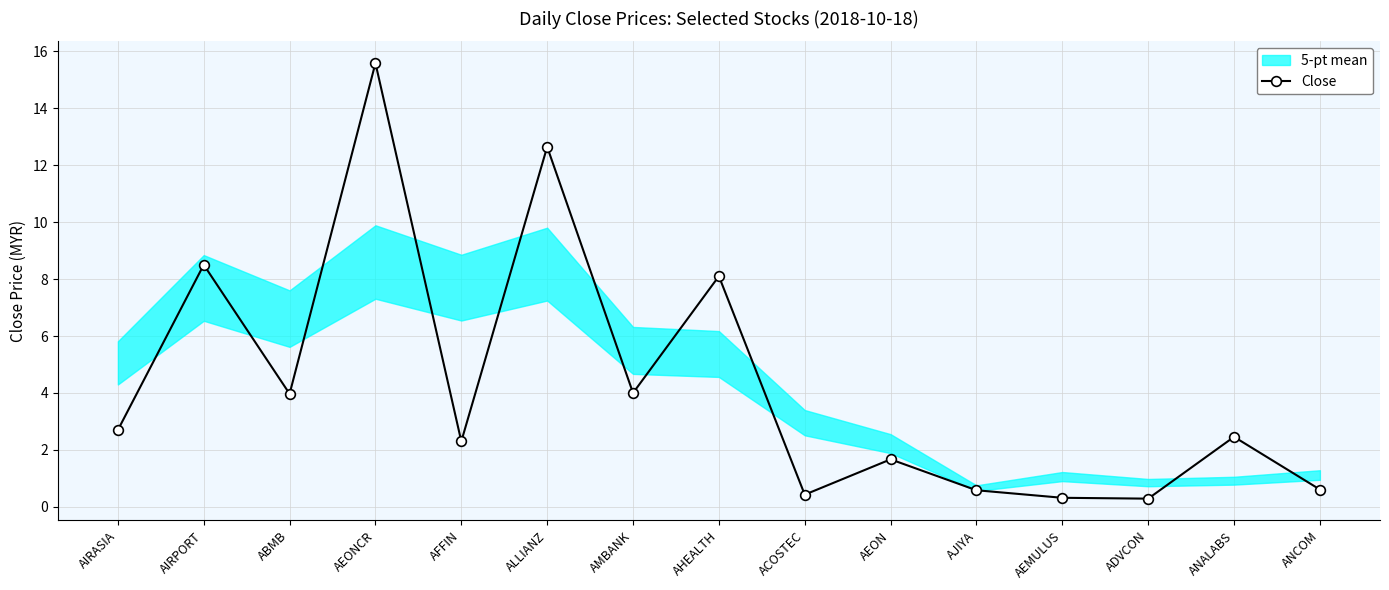

Rank the categories by value from highest to lowest.

AEONCR, ALLIANZ, AIRPORT, AHEALTH, AMBANK, ABMB, AIRASIA, ANALABS, AFFIN, AEON, ANCOM, AJIYA, ACOSTEC, AEMULUS, ADVCON